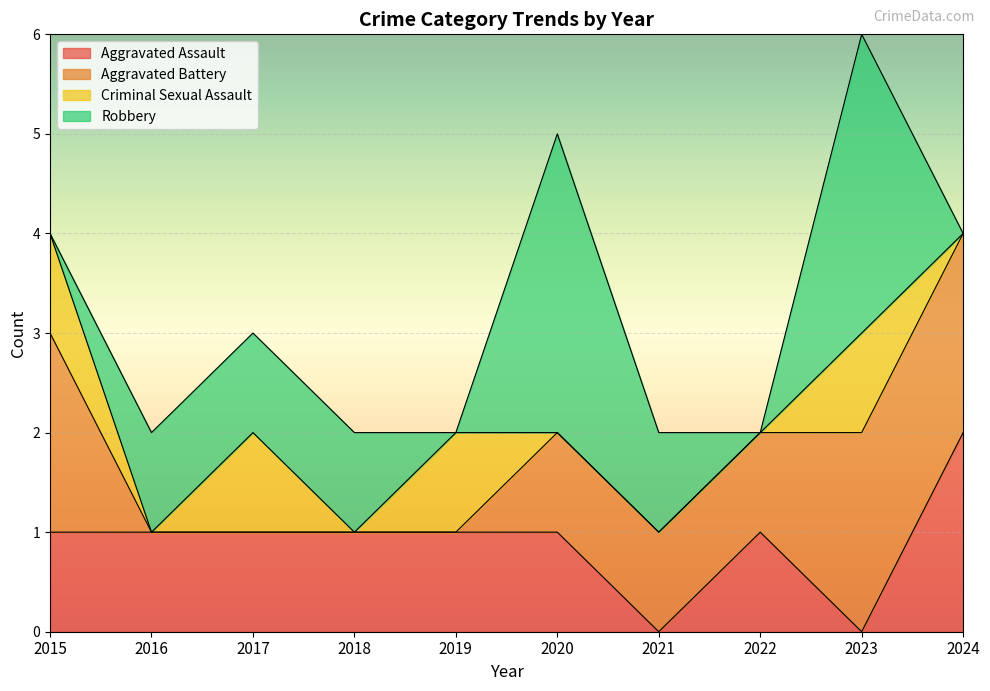

What is the sum of all Aggravated Battery values?

9